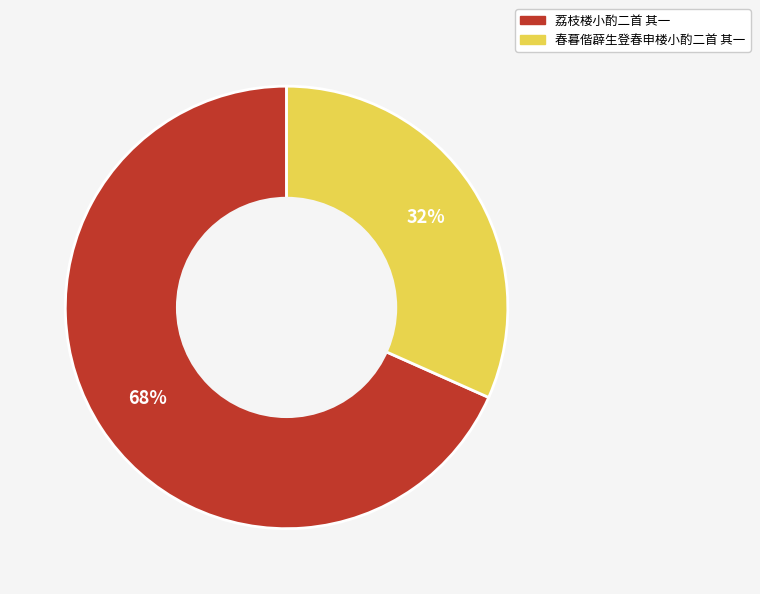

The 荔枝楼小酌二首 其一 slice represents 63% of the pie. True or false?

False